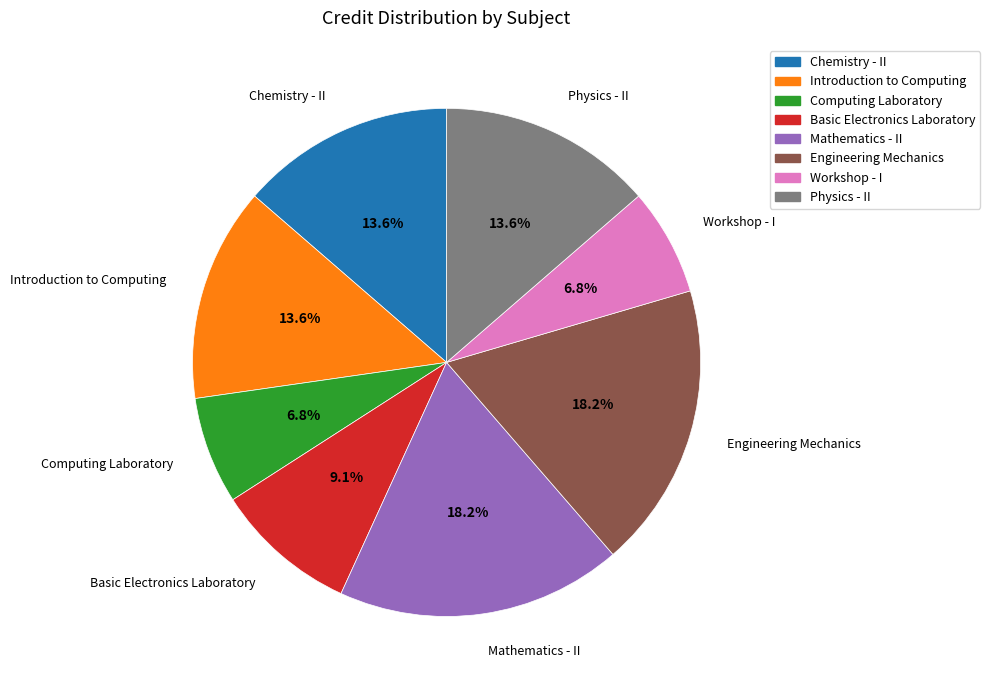

To the nearest percent, what percentage of the pie is Engineering Mechanics?

18%